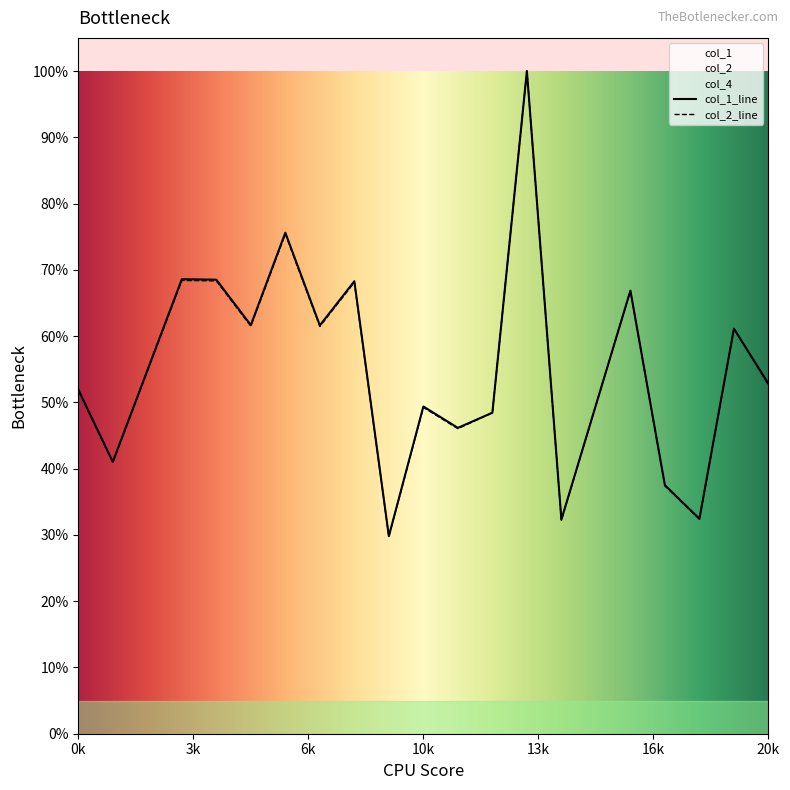

At which category is the sum across all series the highest?

13